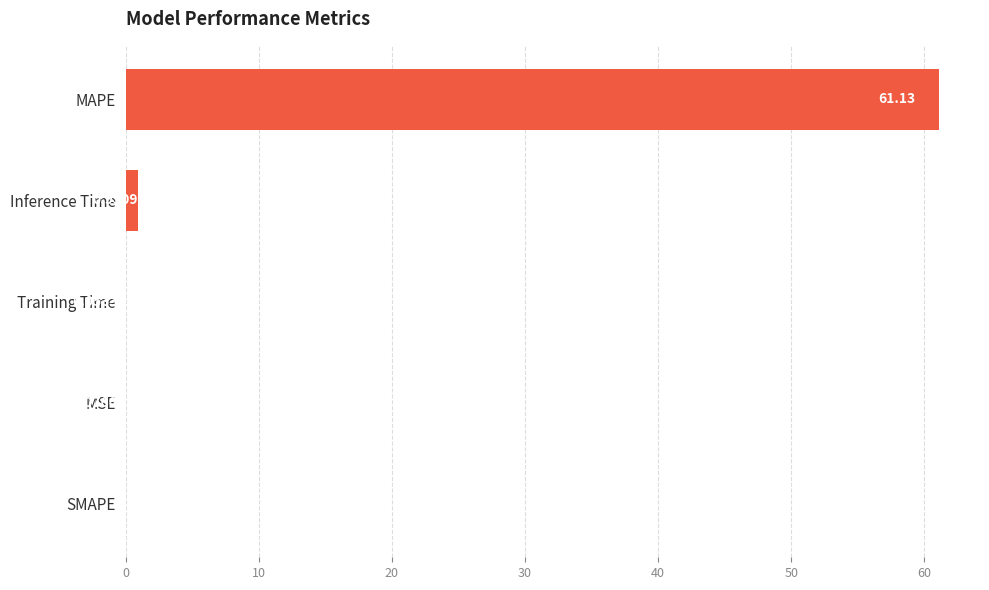

Which category has the highest value across all series?

MAPE